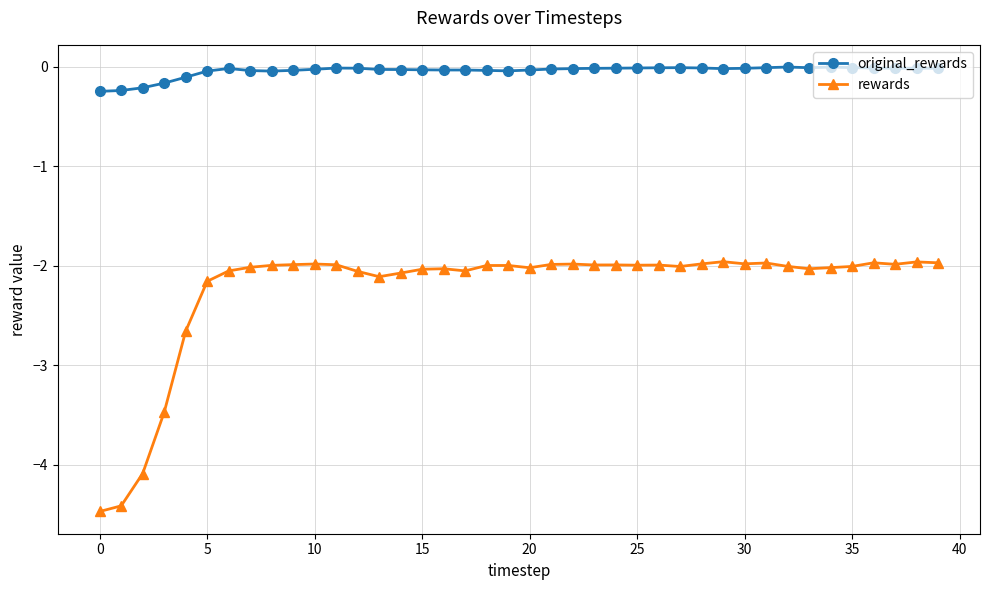

What is the maximum value for rewards?

-2.0